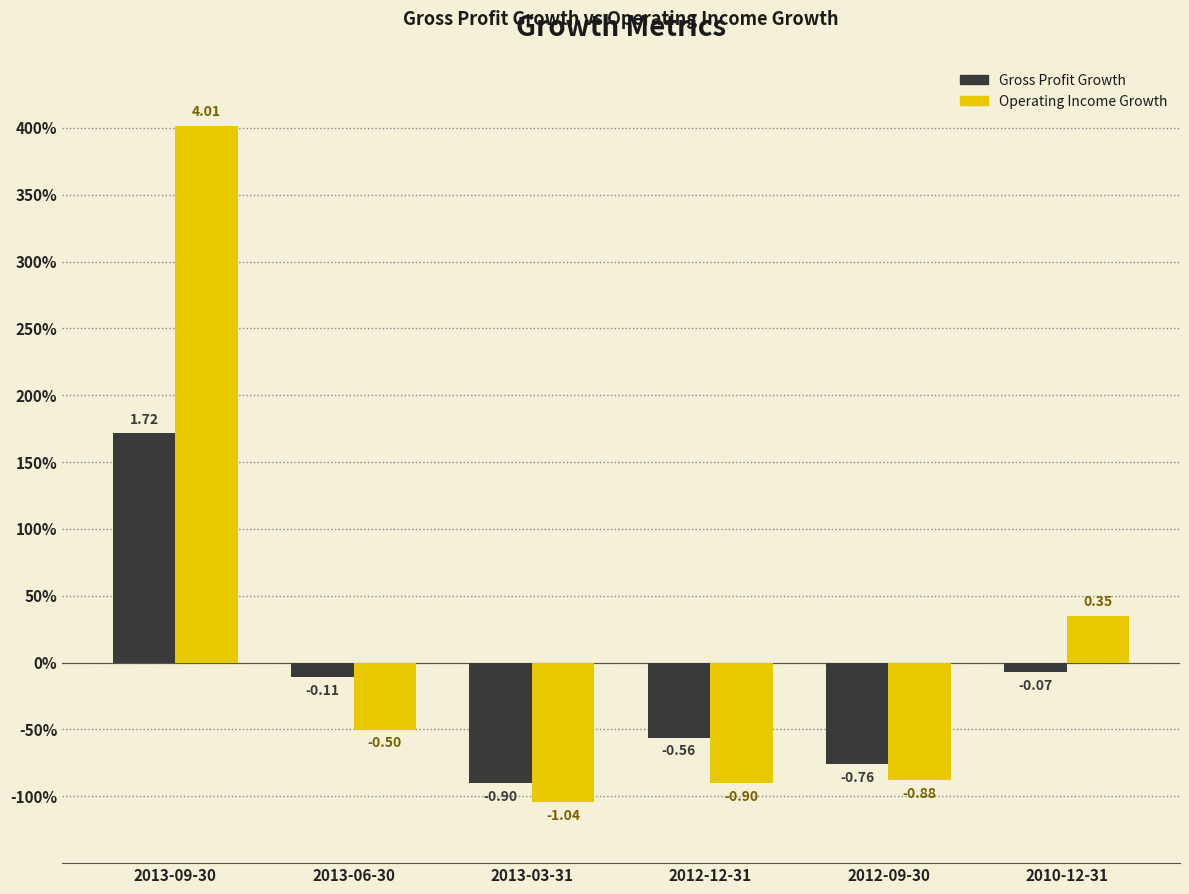

What are all the series names shown in the legend?

Gross Profit Growth, Operating Income Growth